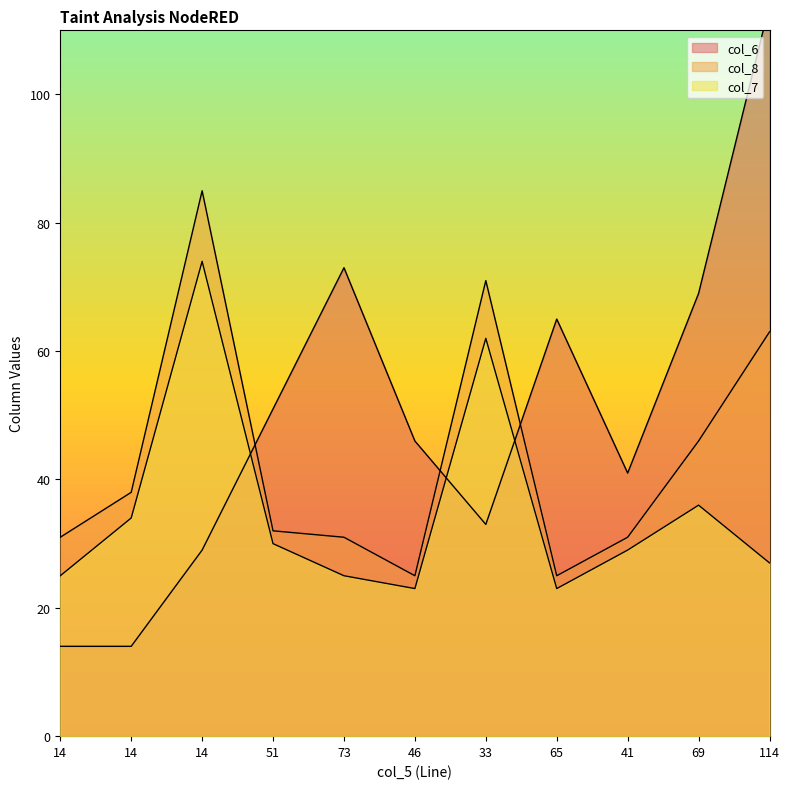

What is the difference between the col_8 values at 14 and 46?

13